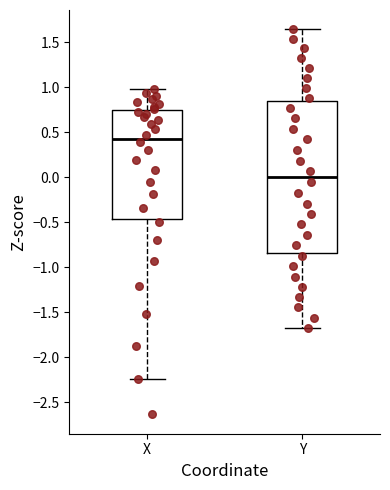

Which box has the lowest median line?

Y